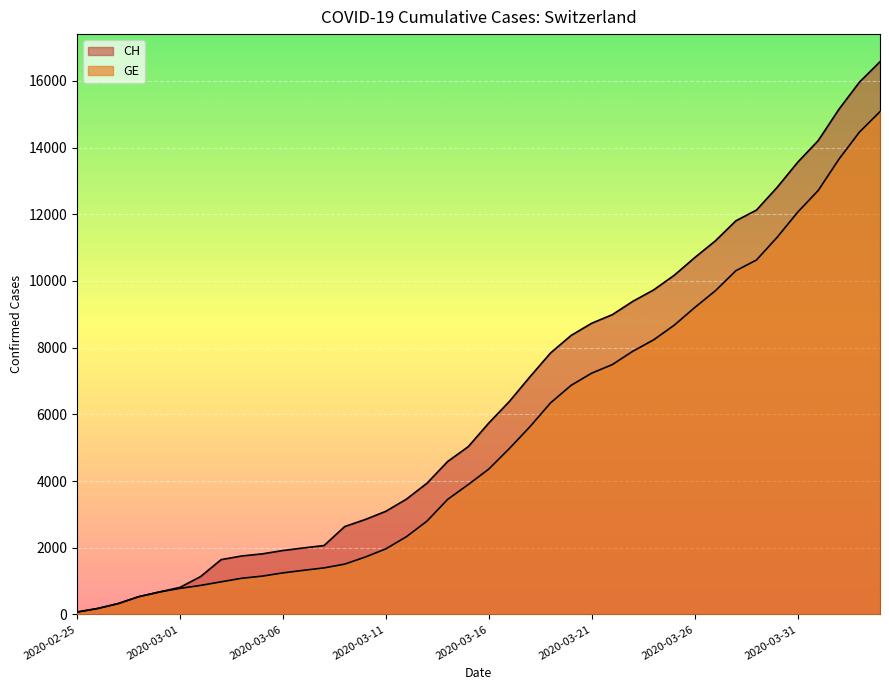

What is the label of the 17th point from the left?

2020-03-12